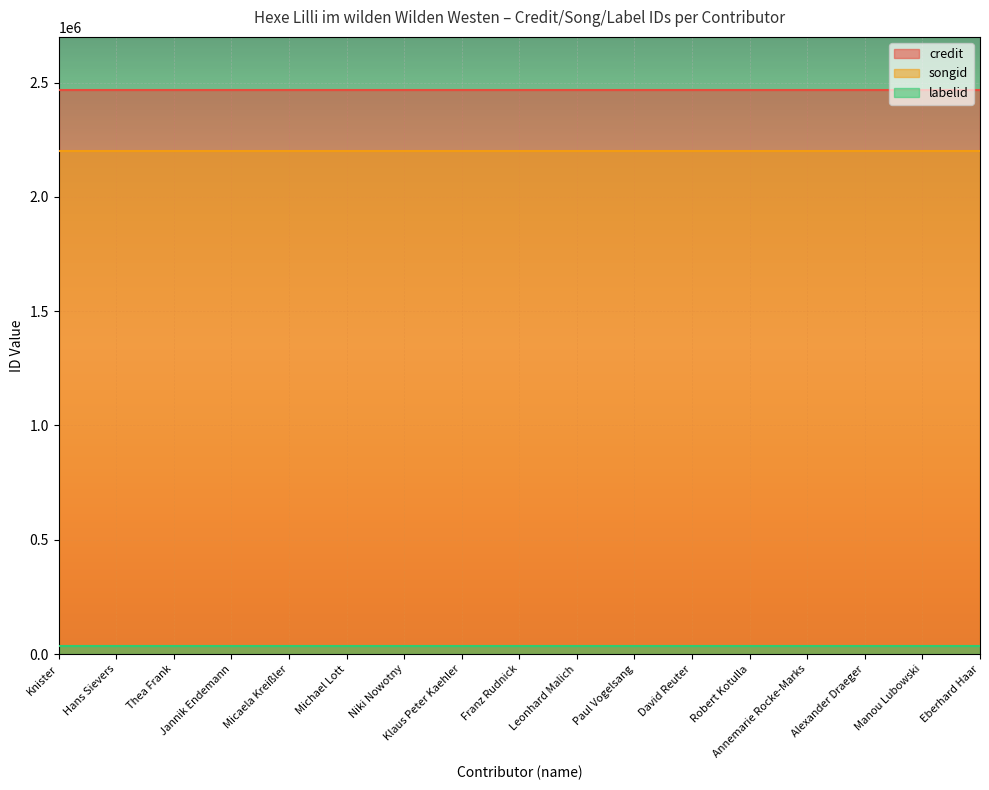

Reading left to right, transcribe all the data shown in this chart.

credit: 2468157	2468157	2468157	2468157	2468157	2468157	2468157	2468157	2468157	2468157	2468157	2468157	2468157	2468157	2468157	2468157	2468157
songid: 2201275	2201275	2201275	2201275	2201275	2201275	2201275	2201275	2201275	2201275	2201275	2201275	2201275	2201275	2201275	2201275	2201275
labelid: 36649	36649	36649	36649	36649	36649	36649	36649	36649	36649	36649	36649	36649	36649	36649	36649	36649